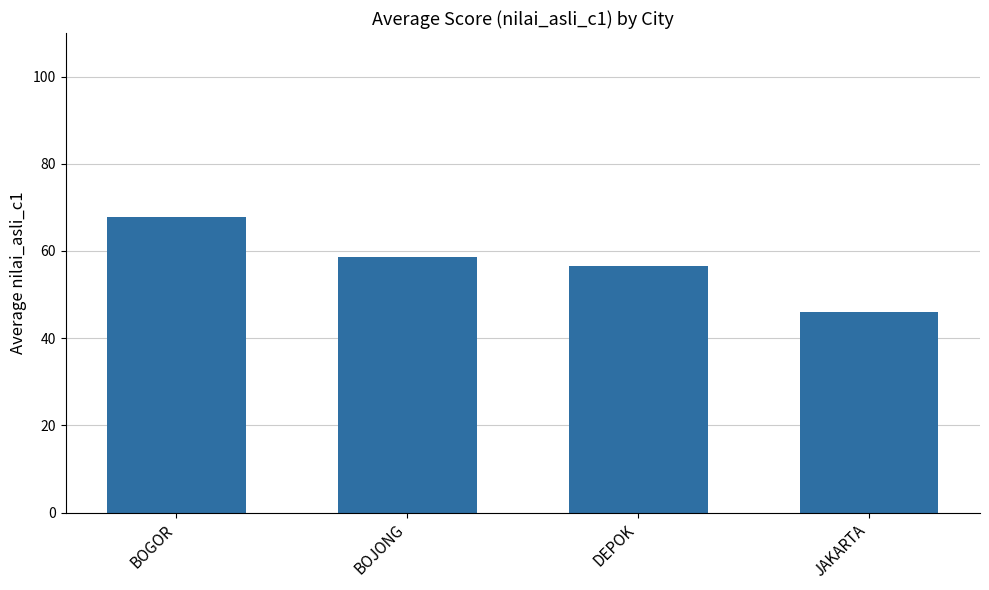

Reading left to right, extract all data points from this chart.

67.9	58.7	56.6	46.0